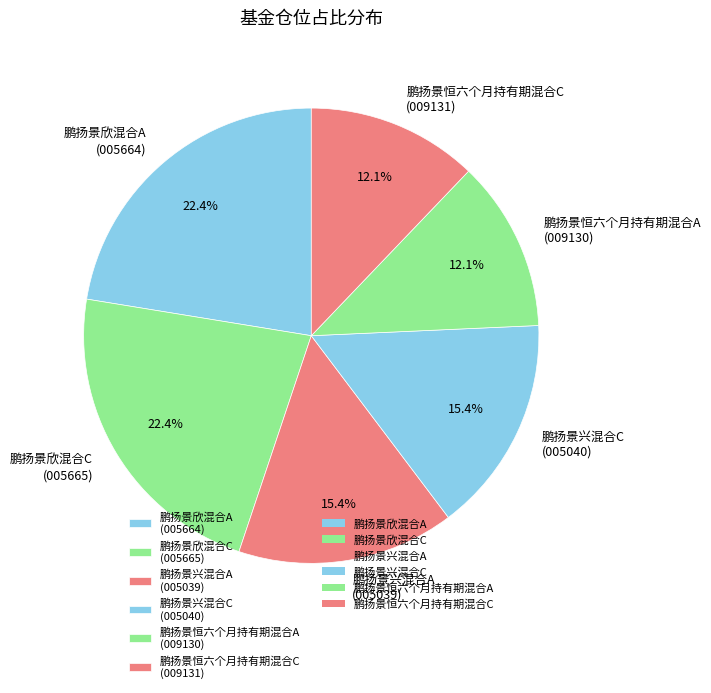

Does 鹏扬景欣混合C account for over 50% of the chart?

No